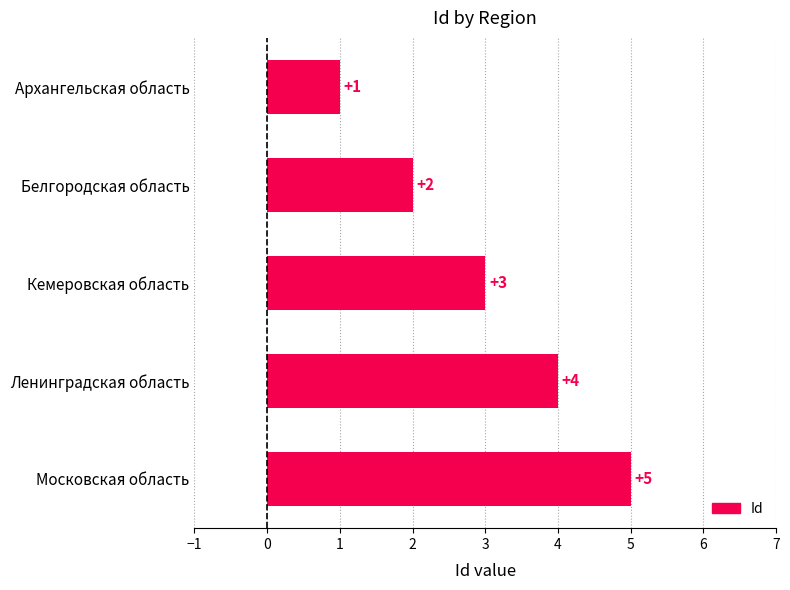

At which label is the value closest to 3?

Кемеровская область